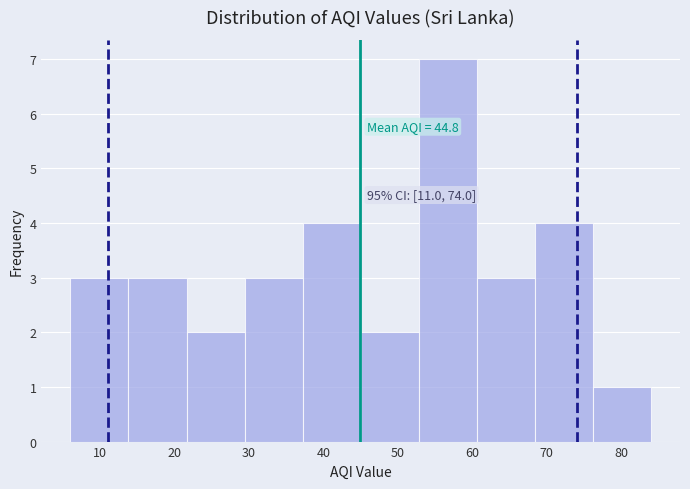

Which range on the x-axis has the tallest bar?

52.8 to 60.6